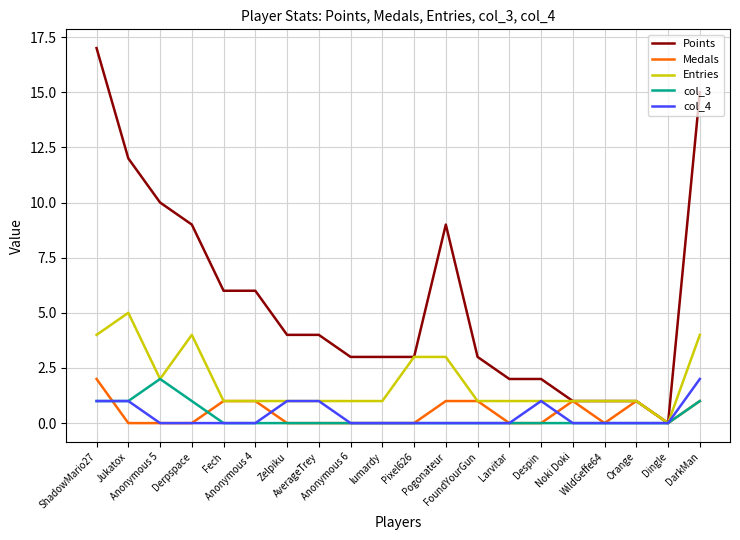

What are all the series names shown in the legend?

Points, Medals, Entries, col_3, col_4